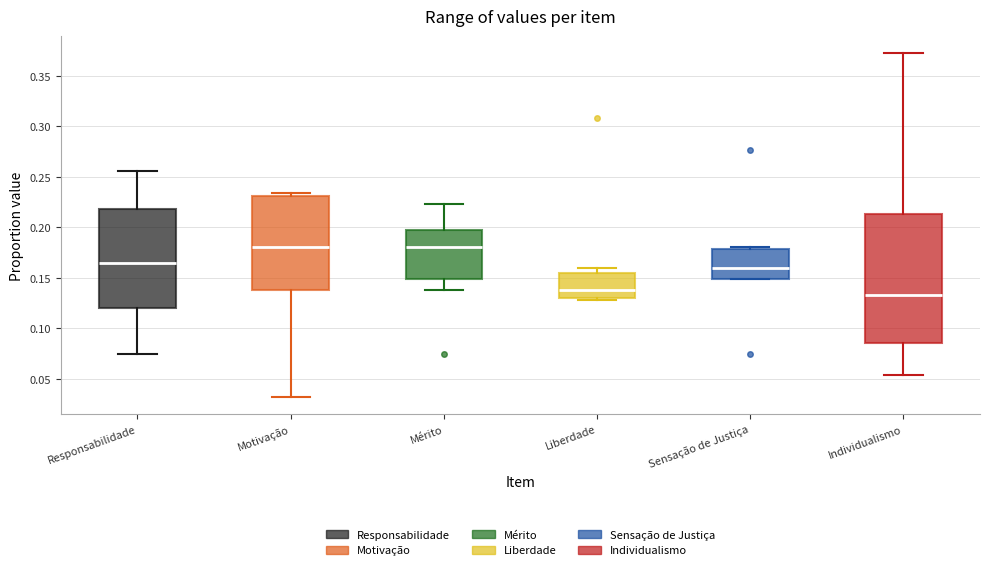

Reading left to right, transcribe this box plot: for each box, give where its median line is, the range the box spans, and where its two whiskers end, as read against the y-axis. The values are not printed on the chart, so give them approximately, as read against the axis.

Responsabilidade: median 0.165, box 0.120 to 0.220, whiskers 0.075 to 0.255
Motivação: median 0.180, box 0.140 to 0.230, whiskers 0.030 to 0.235
Mérito: median 0.180, box 0.150 to 0.195, whiskers 0.140 to 0.225
Liberdade: median 0.140, box 0.130 to 0.155, whiskers 0.130 (just below the box's lower edge) to 0.160
Sensação de Justiça: median 0.160, box 0.150 to 0.180, whiskers 0.150 to 0.180 (just above the box's upper edge)
Individualismo: median 0.135, box 0.085 to 0.215, whiskers 0.055 to 0.370